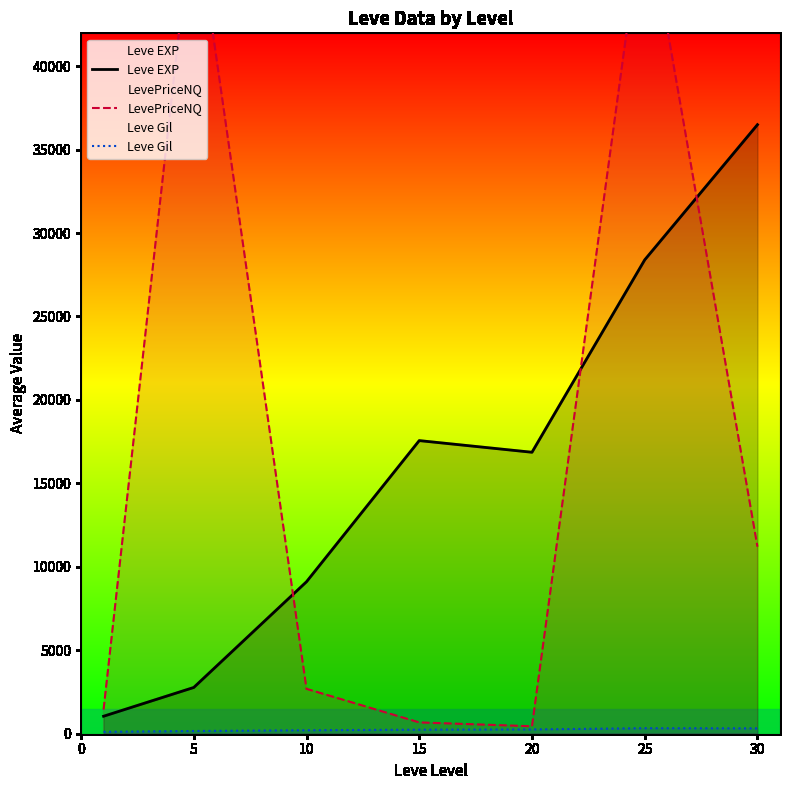

What is the maximum value for Leve EXP?

36492.5